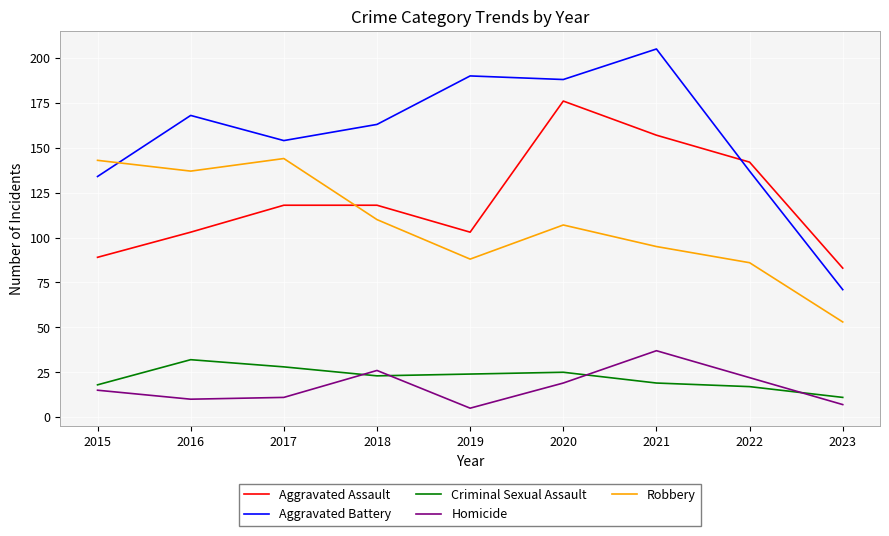

What is the minimum value shown in the chart?

5